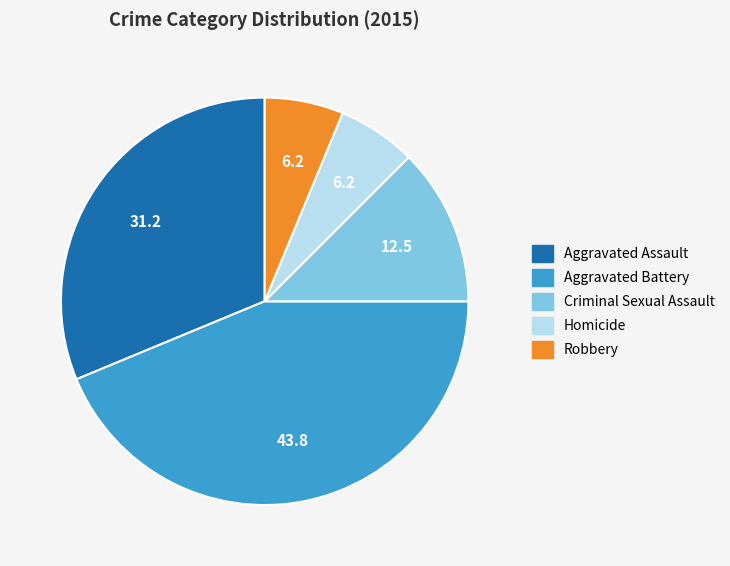

How many segments does this pie chart have?

5